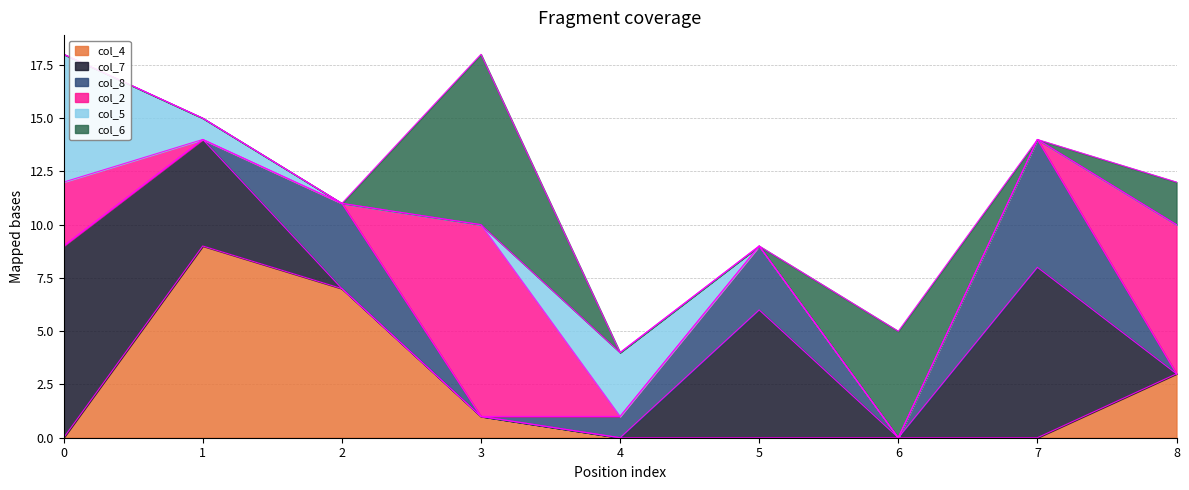

What is the maximum value for col_7?

9